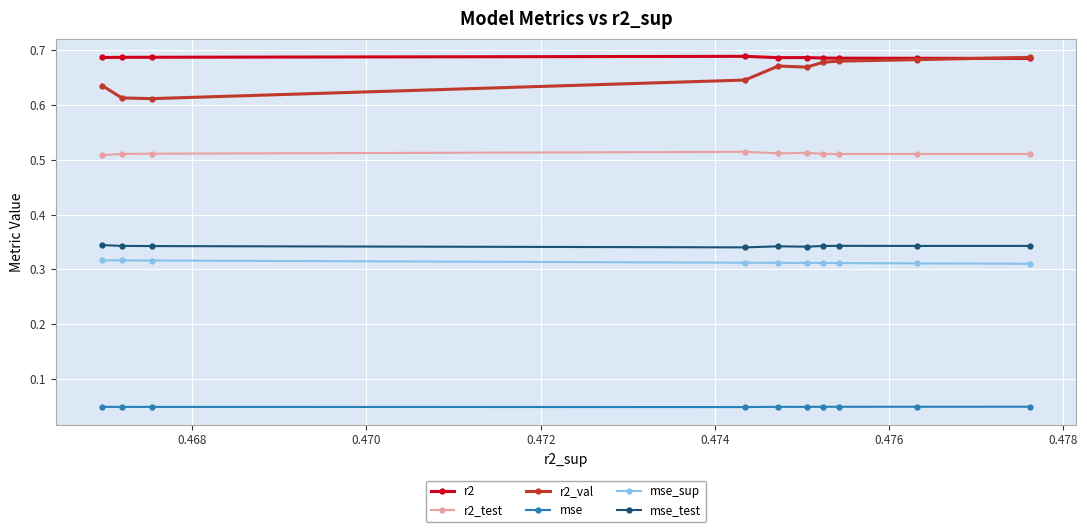

How many mse values are between 0 and 1?

10